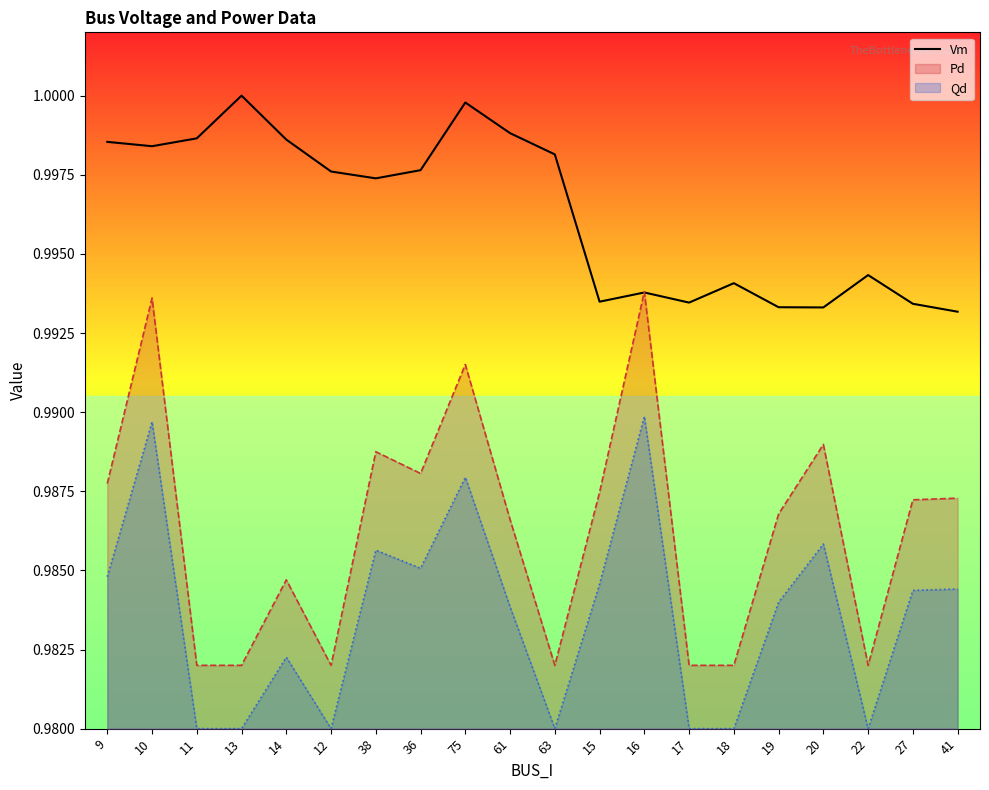

True or false: the data shows 1.0 at 11.

True